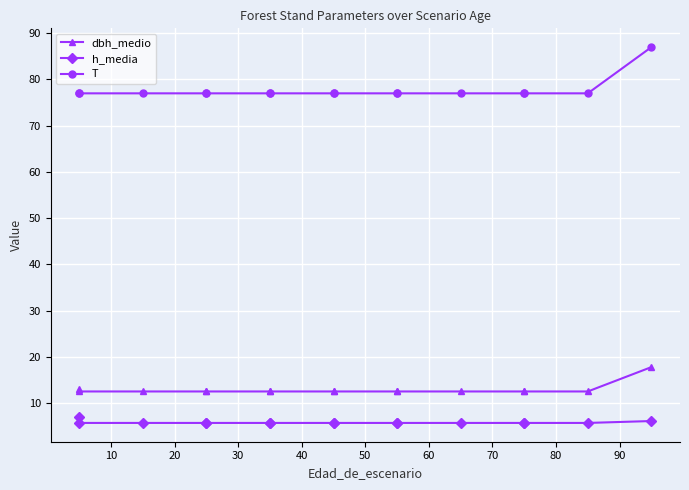

True or false: T and dbh_medio cross at least once.

False